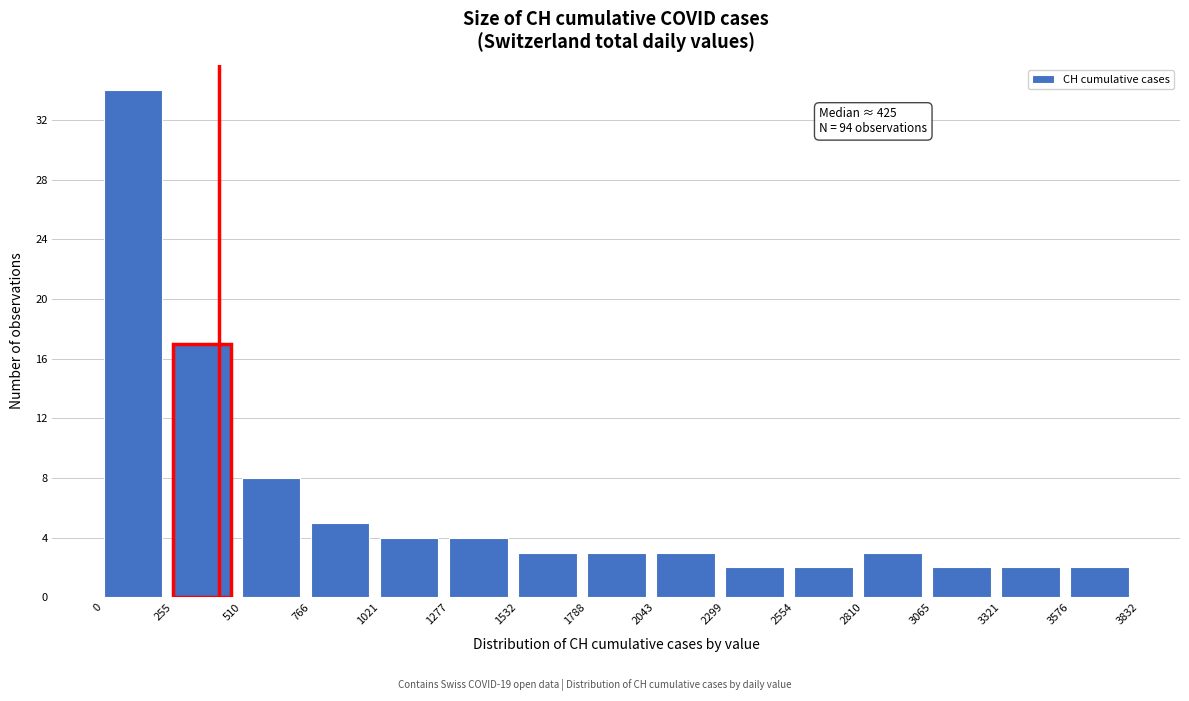

Over which range of the x-axis is the bar tallest?

0 to 255